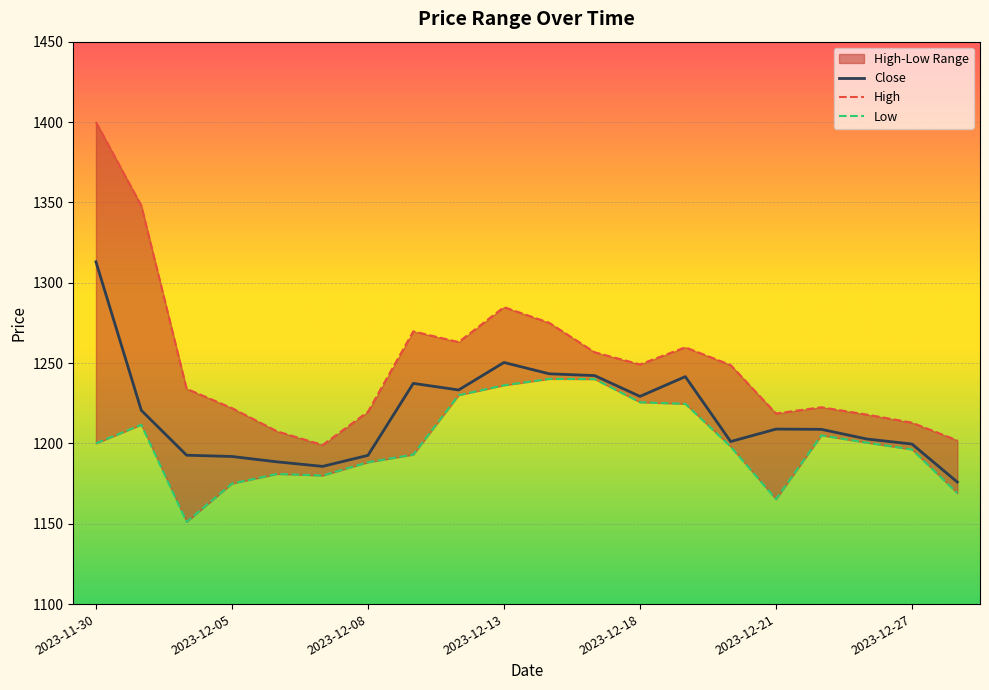

At 2023-12-18, list the series in order from smallest to largest.

Low, Close, High